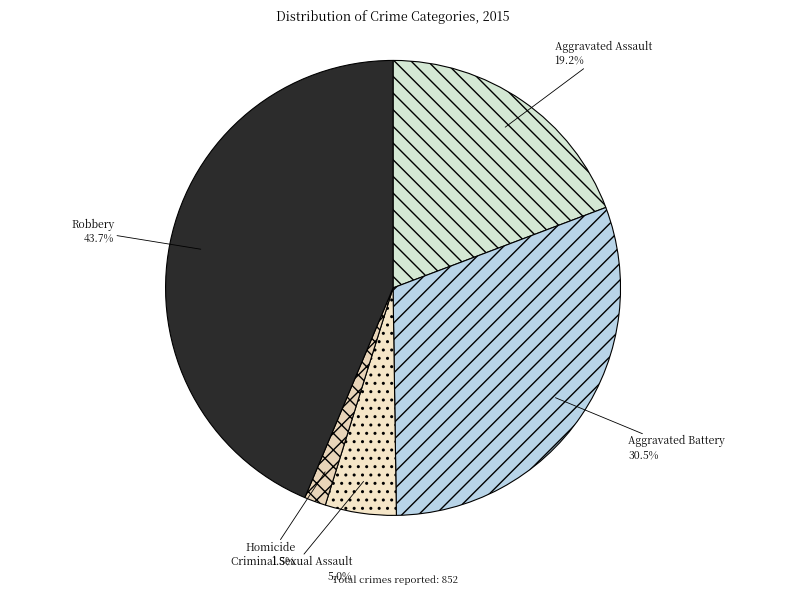

Is there a majority slice in this chart?

No